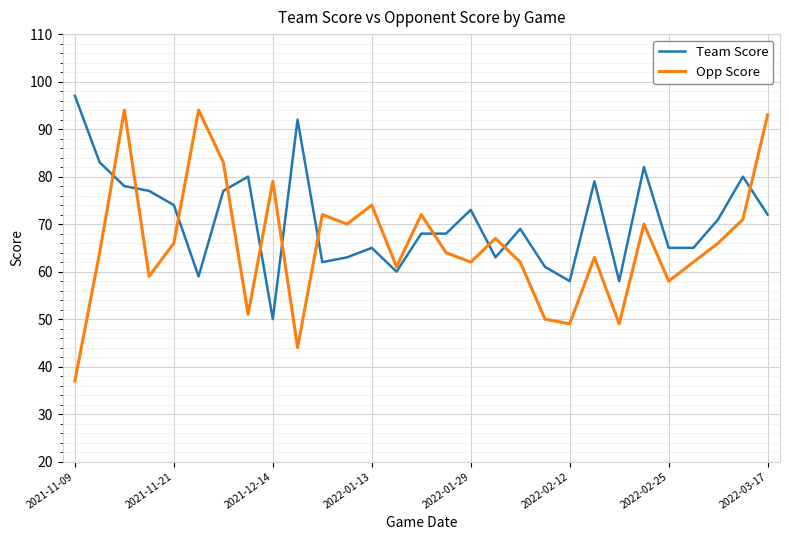

What is the difference between the maximum and minimum values in the Team Score series?

47